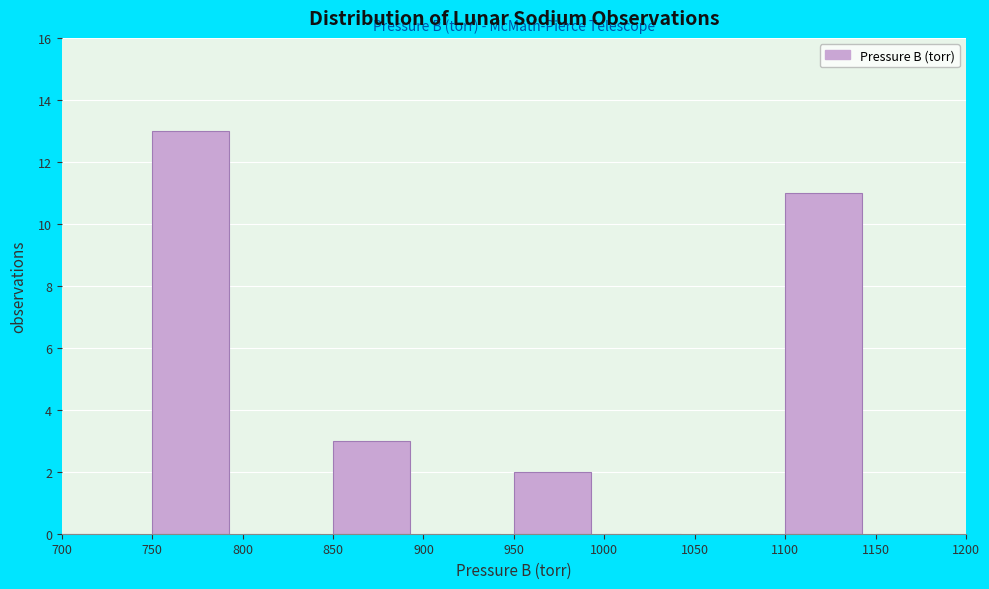

Over which range of the x-axis is the bar tallest?

750 to 800